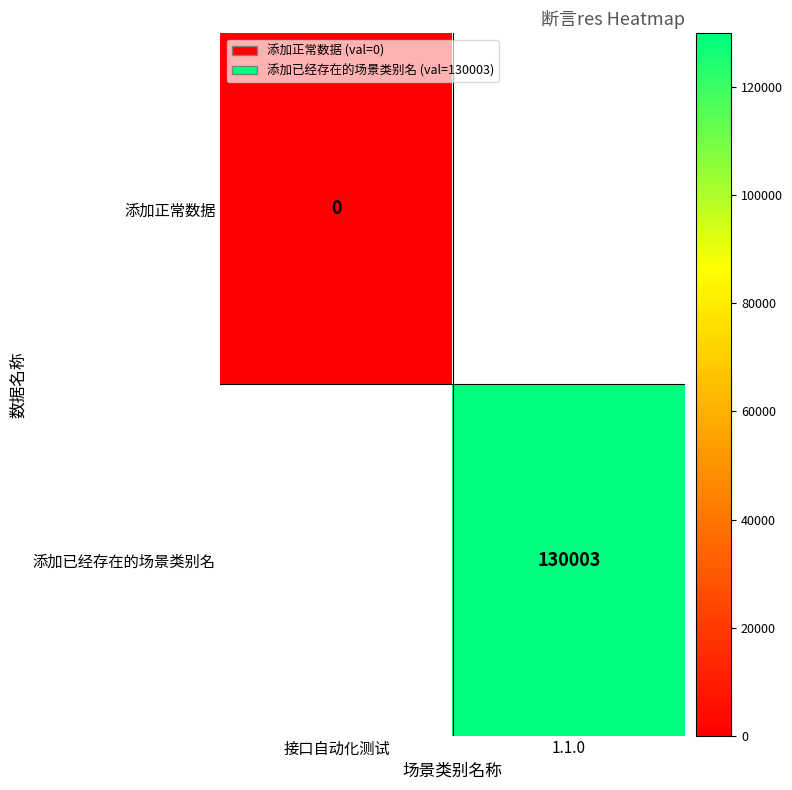

The 添加已经存在的场景类别名 series shows 186086 at 1.1.0. True or false?

False